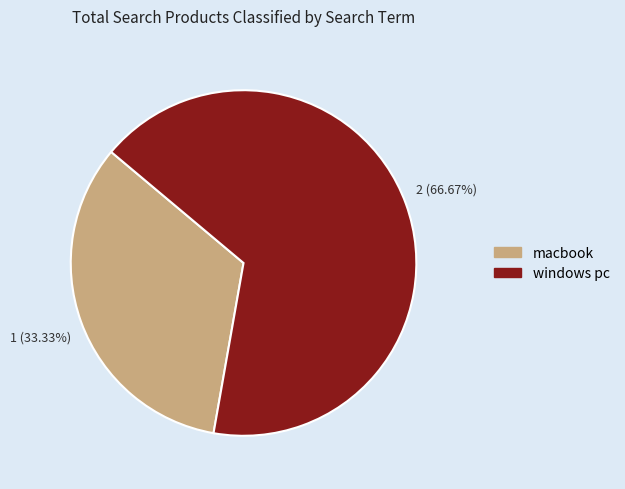

Rank the categories by value from lowest to highest.

macbook, windows pc